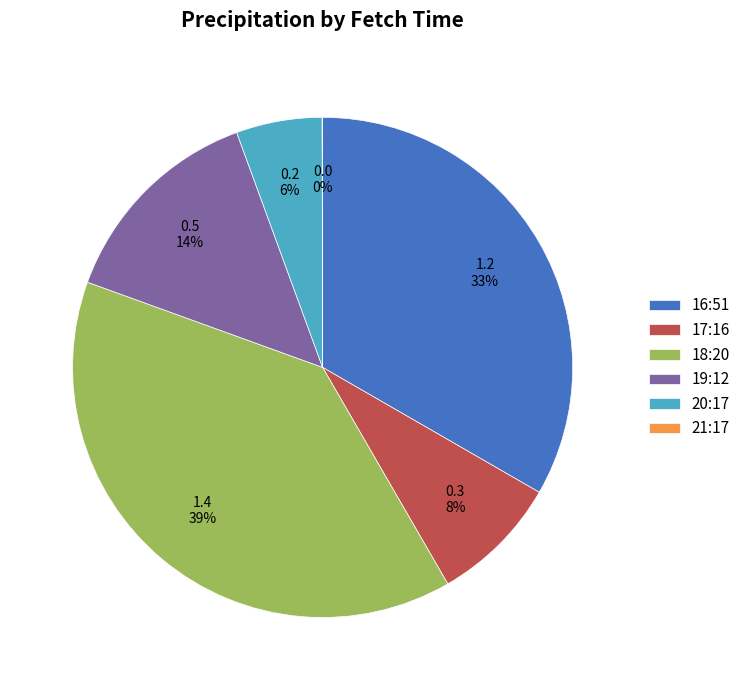

Do 17:16 and 20:17 together represent more than half of the pie?

No